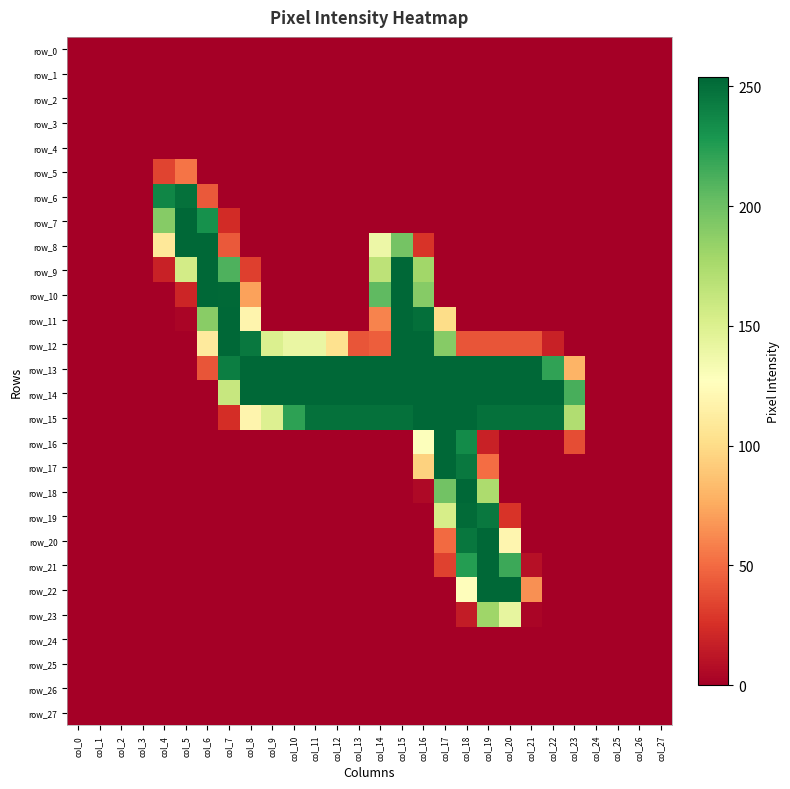

How many data points in row_19 are above 0?

4